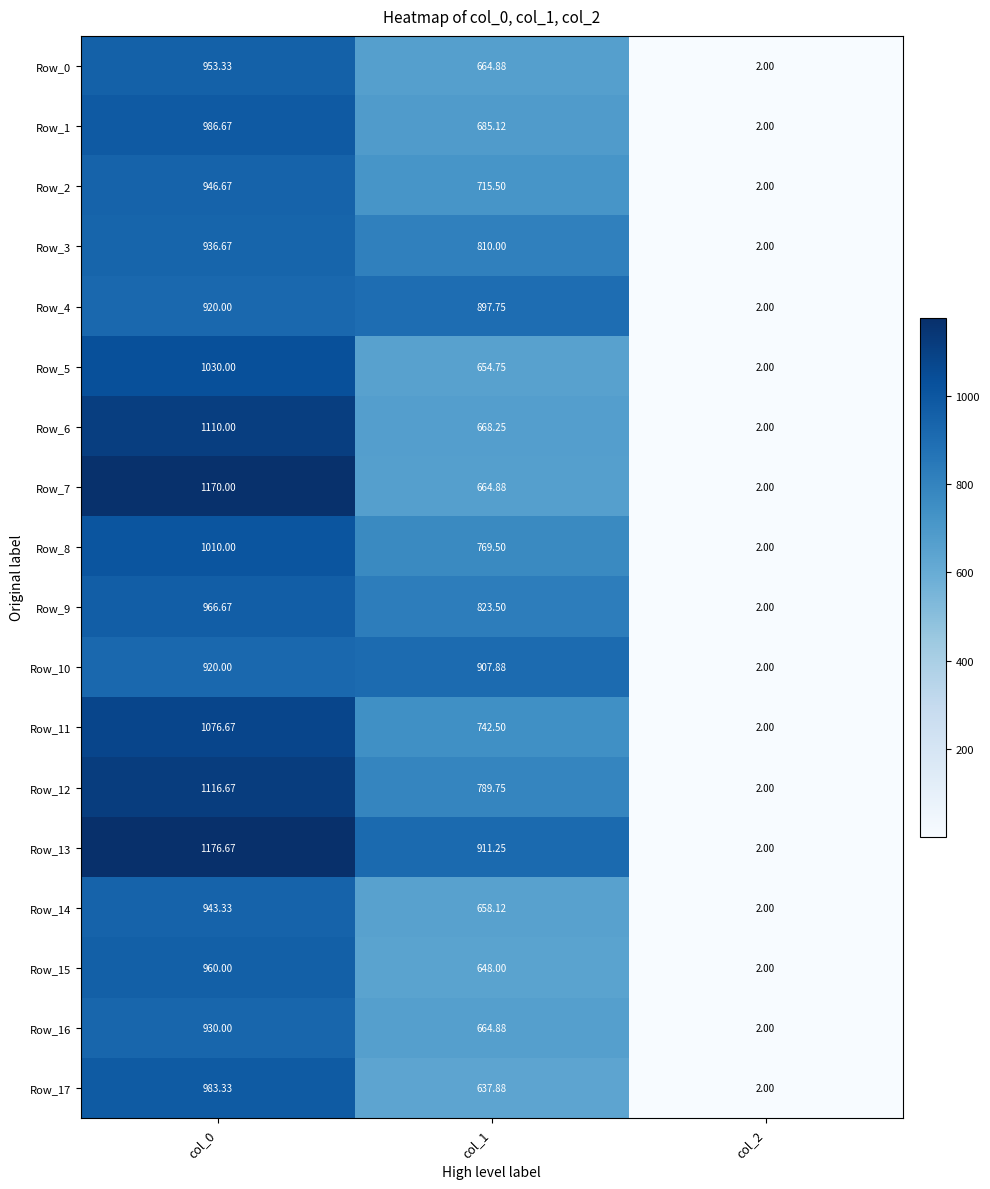

Is the value of Row_1 at col_0 greater than the value of Row_6 at col_0?

No